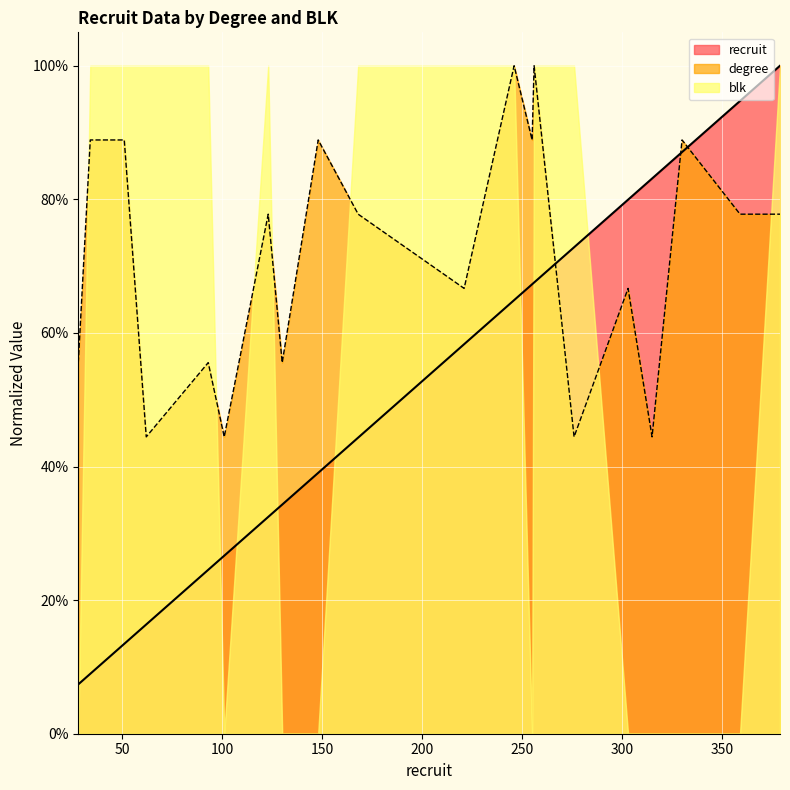

At which label is degree closest to 72?

221